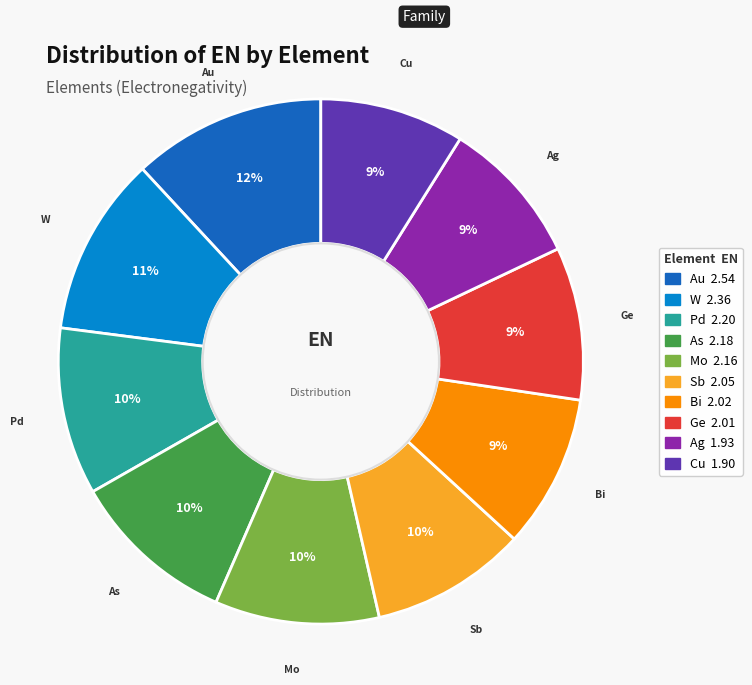

To the nearest percent, what is the difference between the largest and smallest slice percentages?

3%